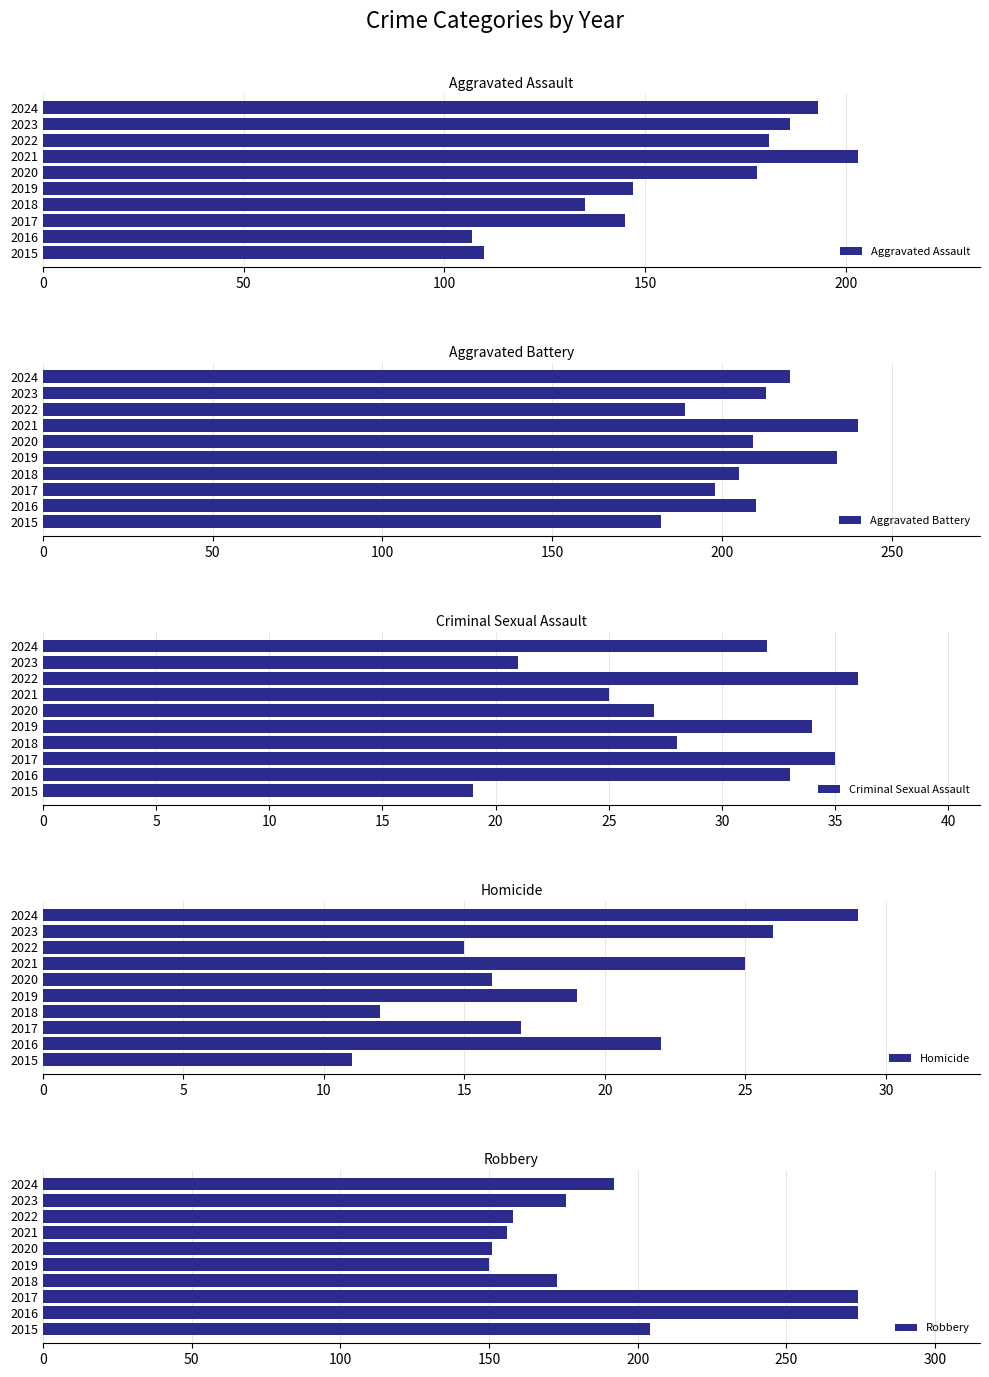

What is the maximum value for Aggravated Assault?

203